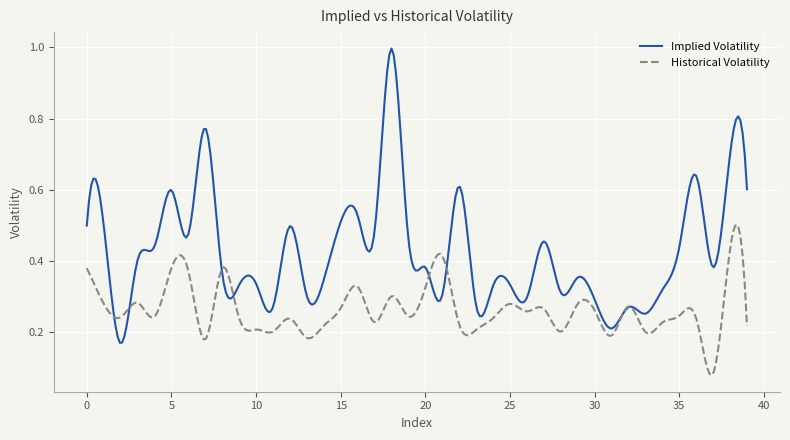

How many lines are shown in the chart?

2